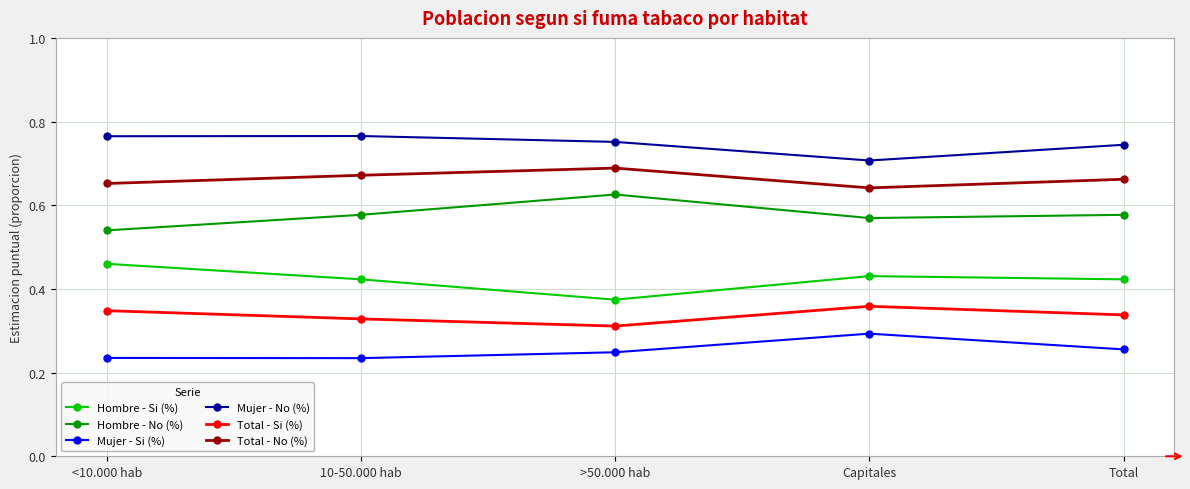

Where is the first local minimum for Hombre - No (%)?

Capitales